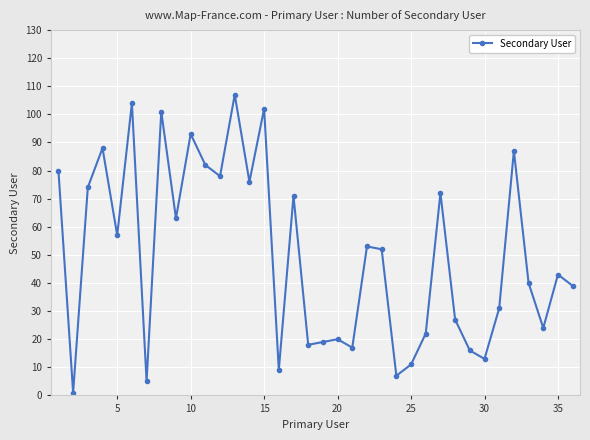

Reading left to right, transcribe all the data shown in this chart.

80	1	74	88	57	104	5	101	63	93	82	78	107	76	102	9	71	18	19	20	17	53	52	7	11	22	72	27	16	13	31	87	40	24	43	39